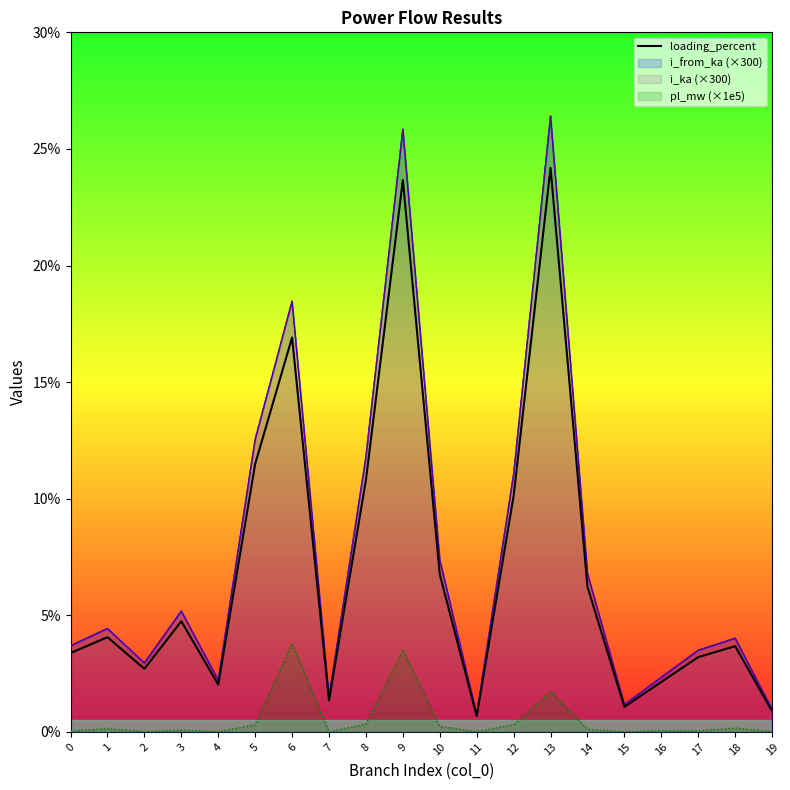

What is the value of the 2nd point from the left?

4.1